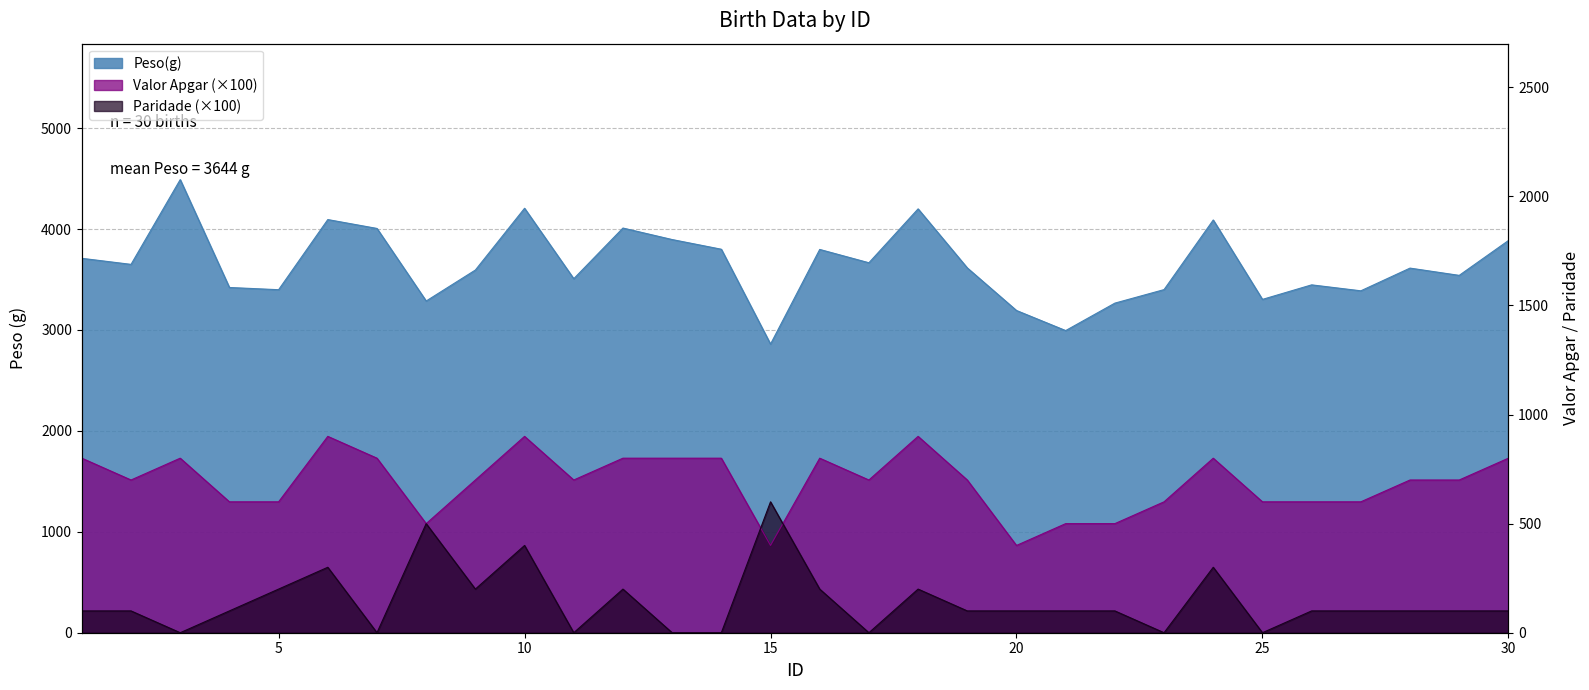

What is the difference between the Valor Apgar values at 2 and 16?

100